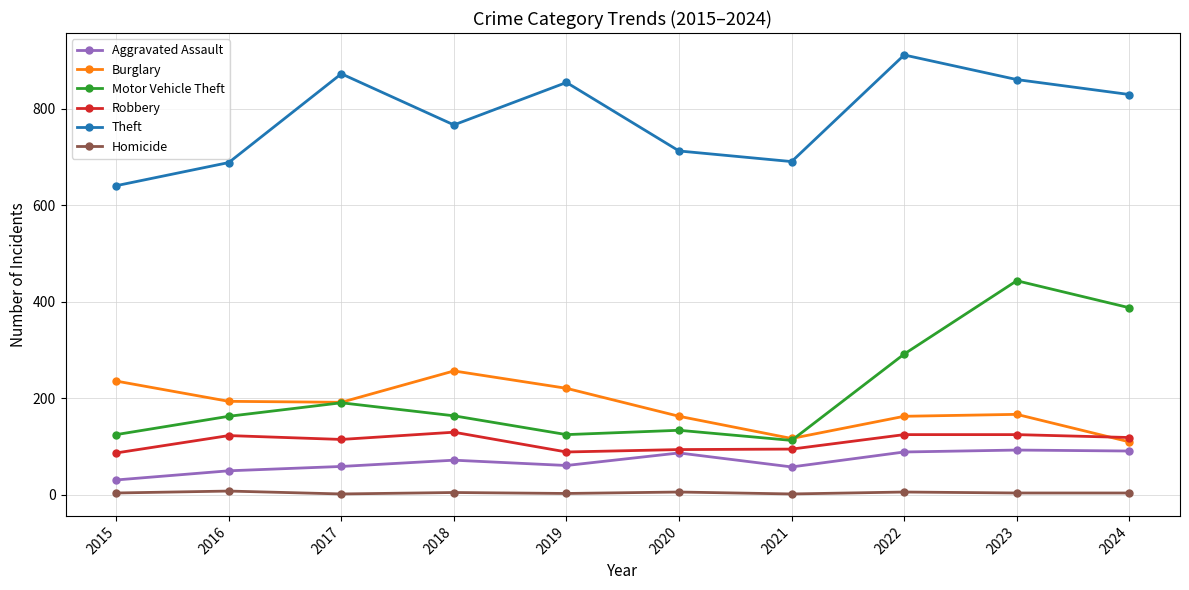

What is the difference between the second highest and second lowest values in the Robbery series?

36